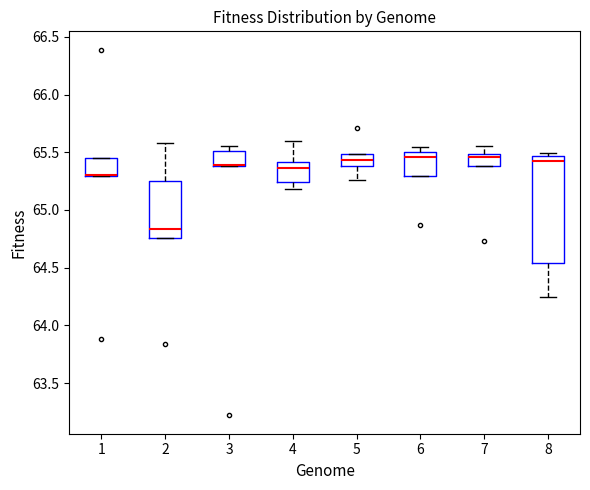

Reading left to right, transcribe this box plot: for each box, give where its median line is, the range the box spans, and where its two whiskers end, as read against the y-axis. The values are not printed on the chart, so give them approximately, as read against the axis.

1: median 65.30 (drawn on the box's lower edge), box 65.30 to 65.45, whiskers 65.30 to 65.45
2: median 64.85, box 64.75 to 65.25, whiskers 64.75 to 65.60
3: median 65.40 (just above the box's lower edge), box 65.40 to 65.50, whiskers 65.40 to 65.55
4: median 65.35, box 65.25 to 65.40, whiskers 65.20 to 65.60
5: median 65.45, box 65.40 to 65.50, whiskers 65.25 to 65.50
6: median 65.45, box 65.30 to 65.50, whiskers 65.30 to 65.55
7: median 65.45, box 65.40 to 65.50, whiskers 65.40 to 65.55
8: median 65.45 (just below the box's upper edge), box 64.55 to 65.45, whiskers 64.25 to 65.50